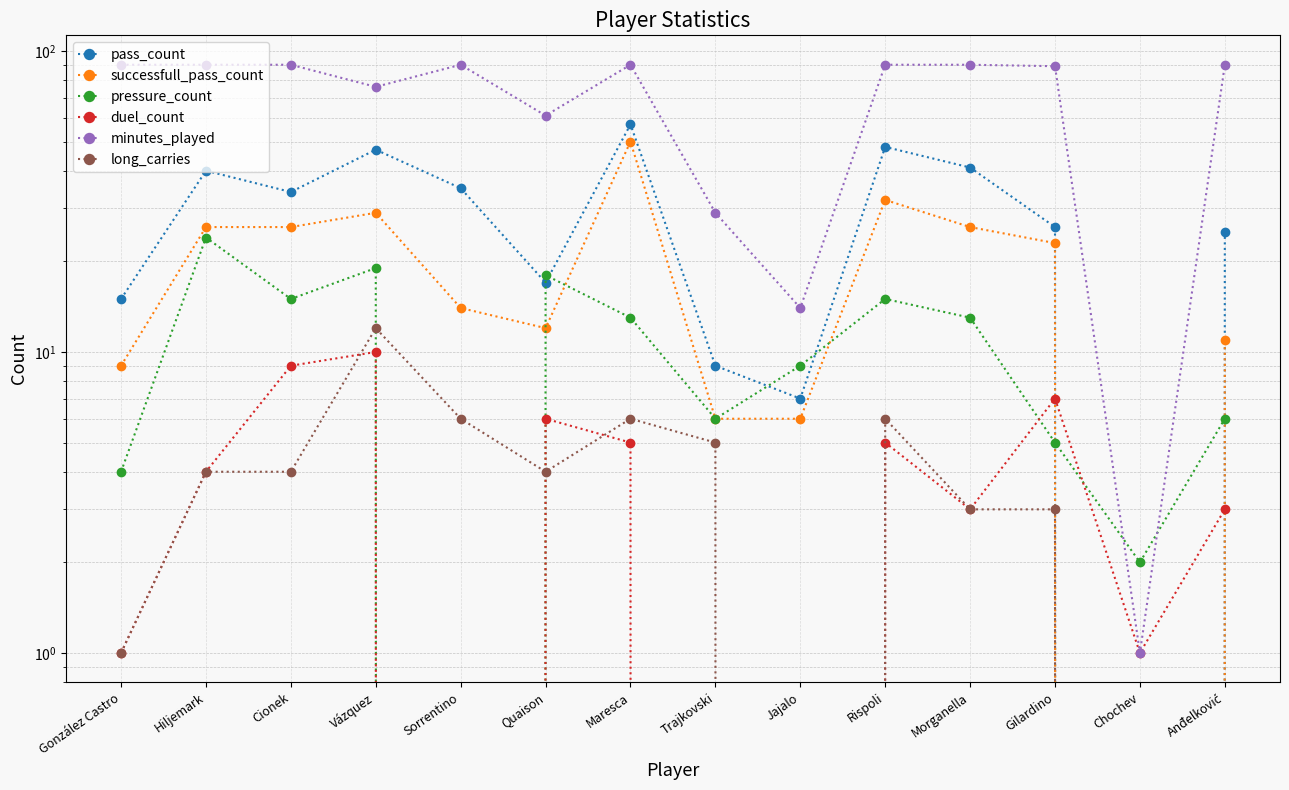

What is the difference between the maximum and minimum values in the duel_count series?

10